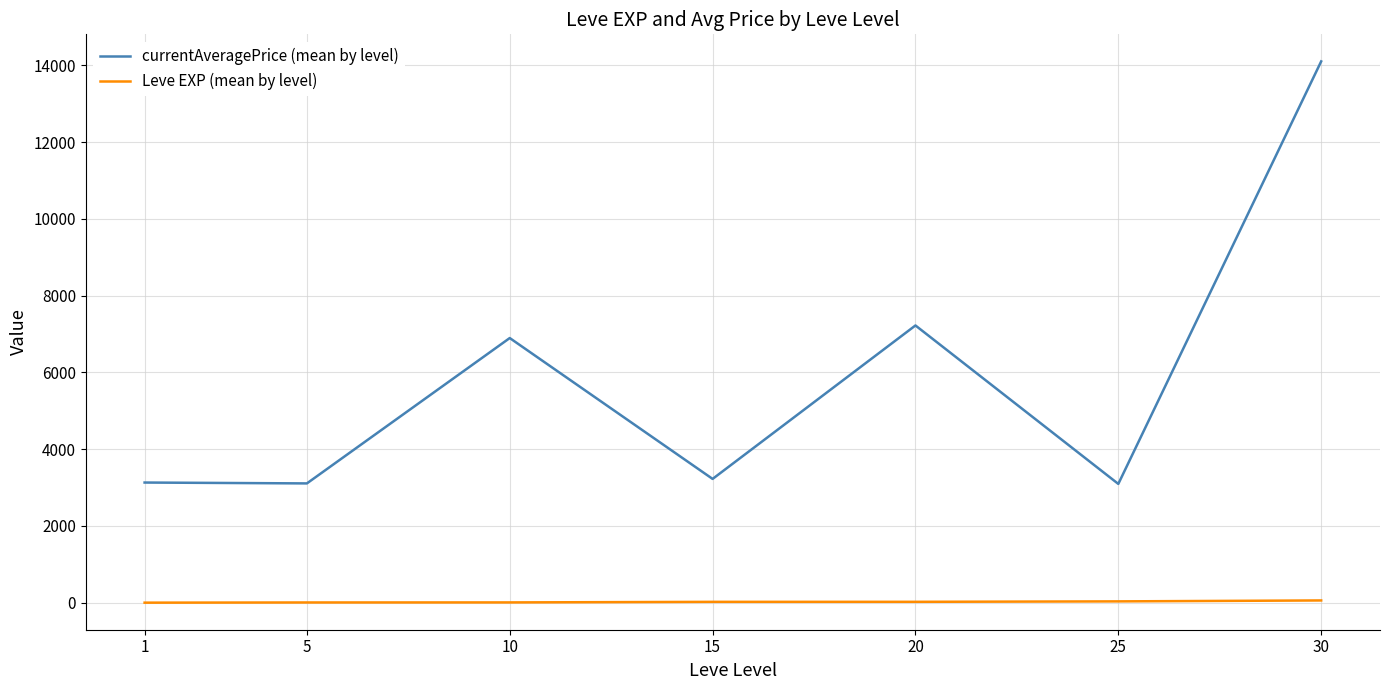

Between 1 and 30, which series saw the biggest shift?

currentAveragePrice (mean by level)